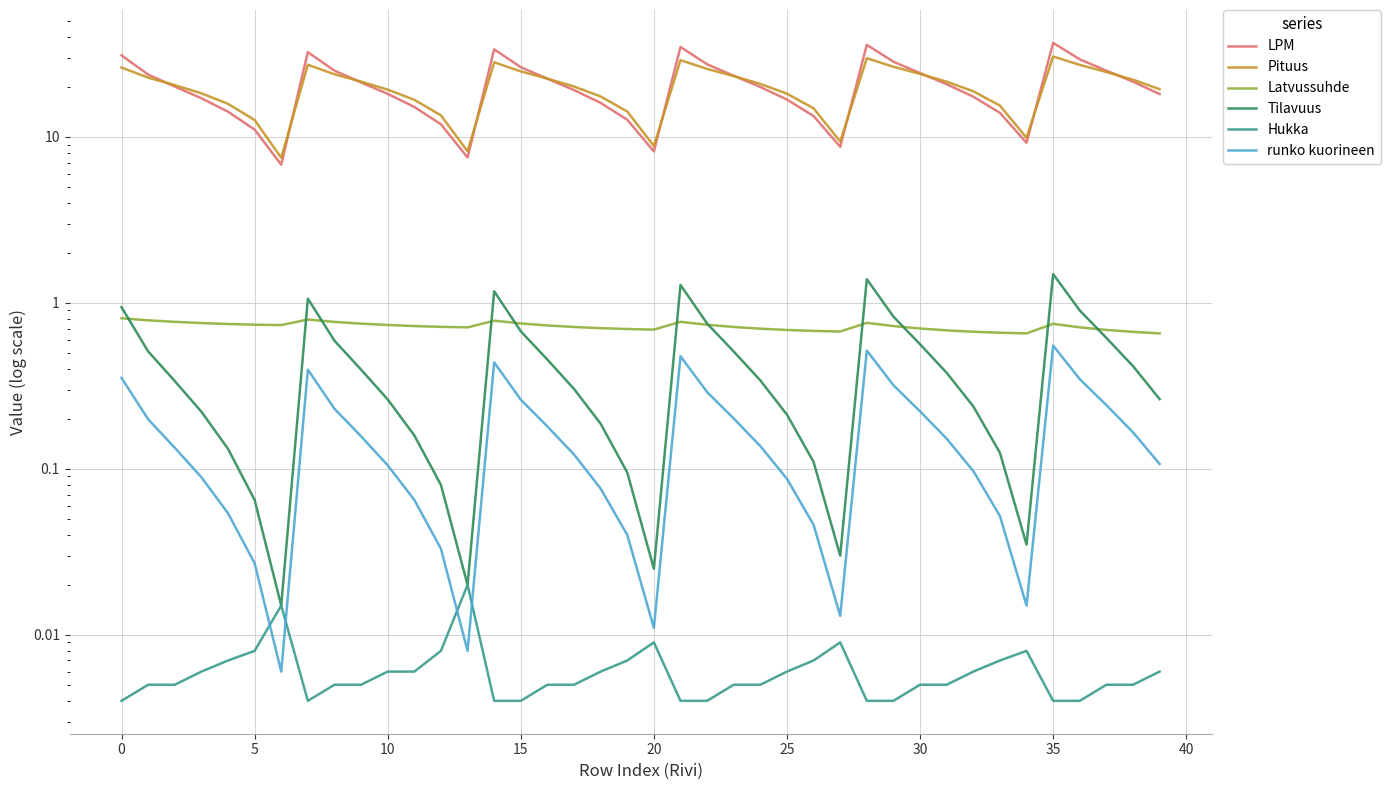

What is the sum of the Tilavuus values at 27 and 31?

0.4